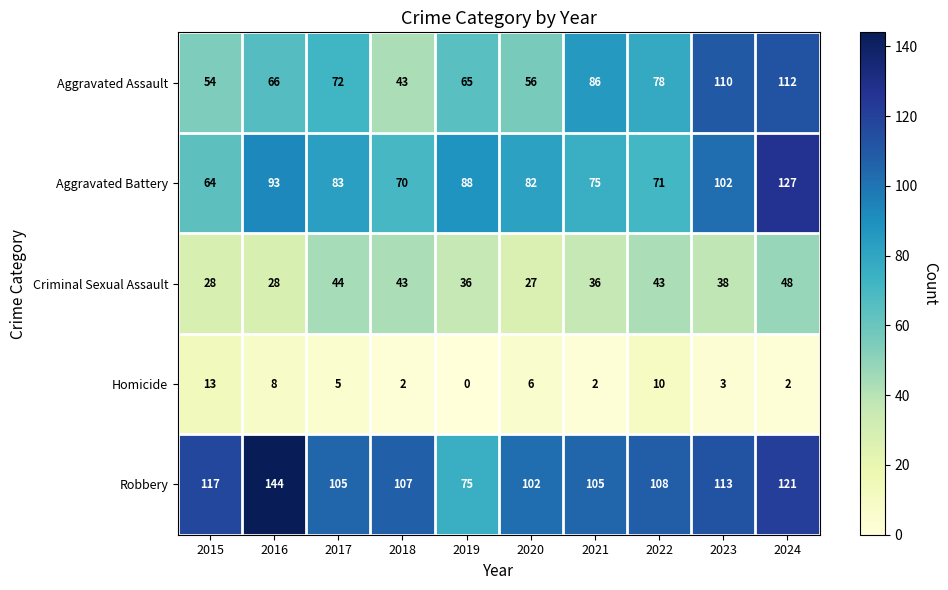

How many data points does each series have?

10